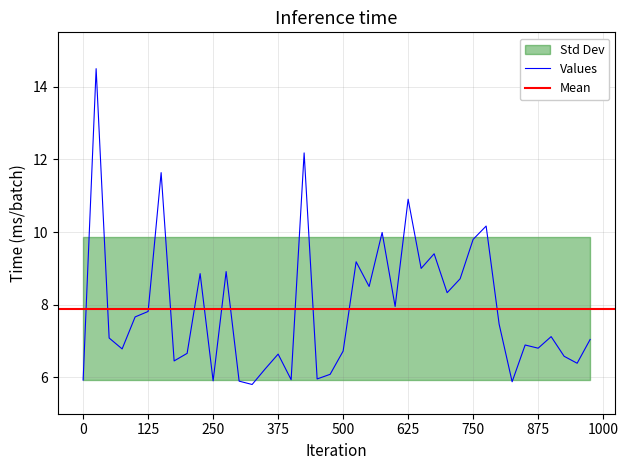

What is the highest value of the Values series?

14.5